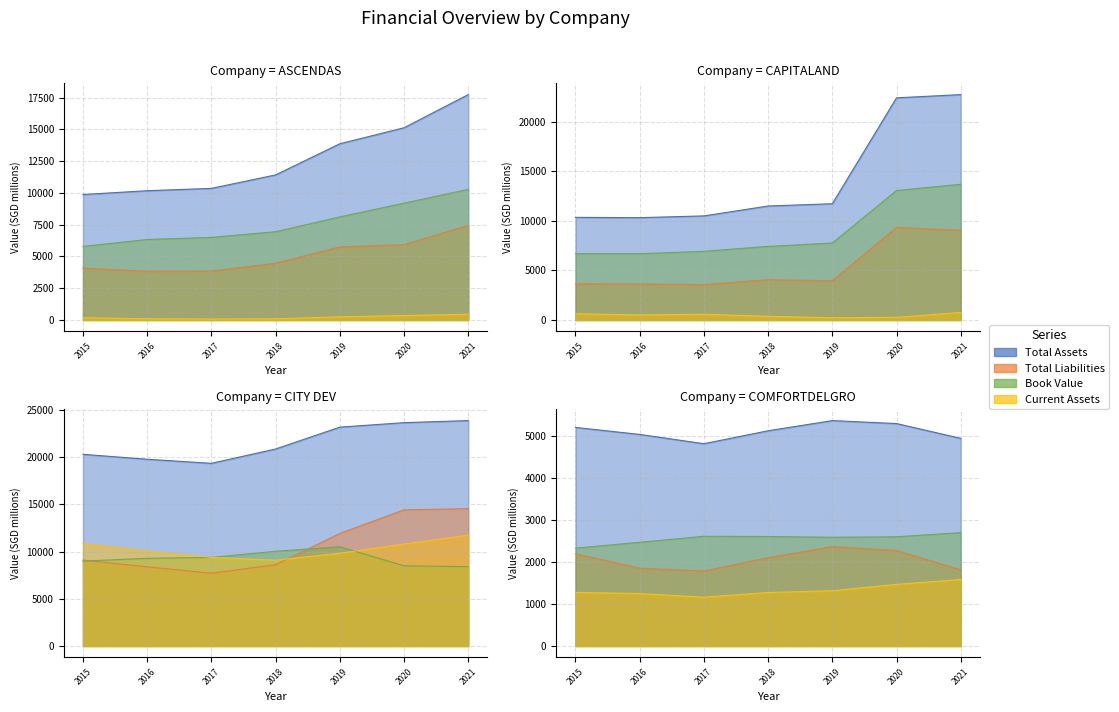

What is the difference between the maximum and minimum values in the current_assets_t series?

11679.9